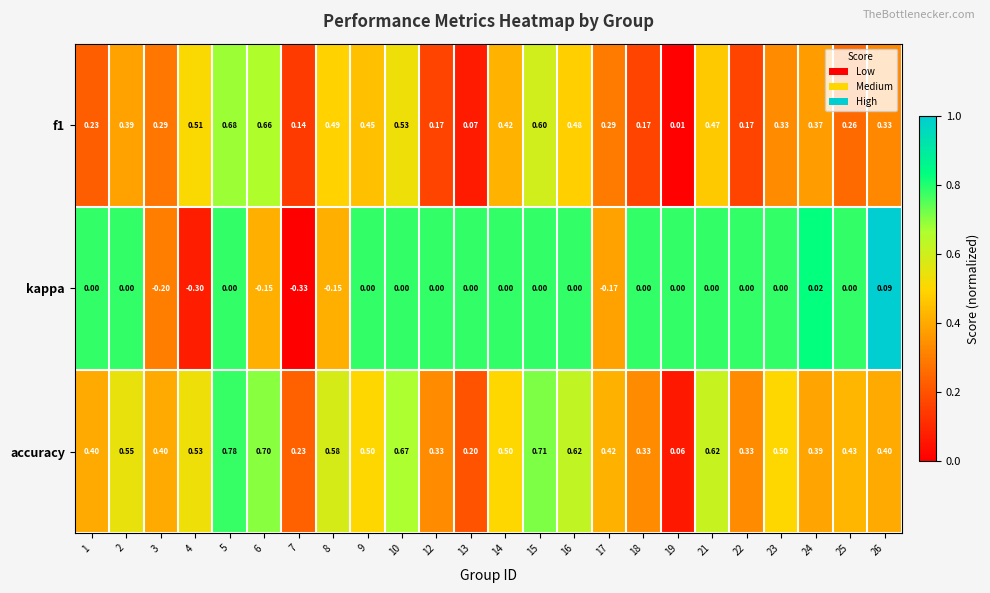

Between 1 and 18, which series saw the biggest shift?

accuracy